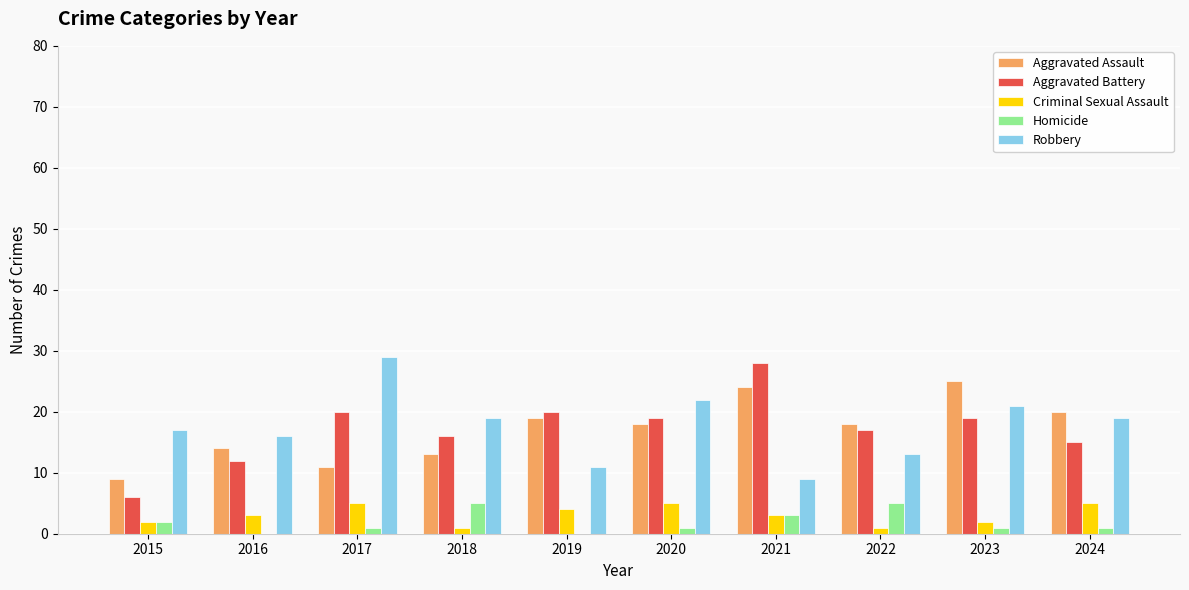

Which series has the widest spread of values?

Aggravated Battery